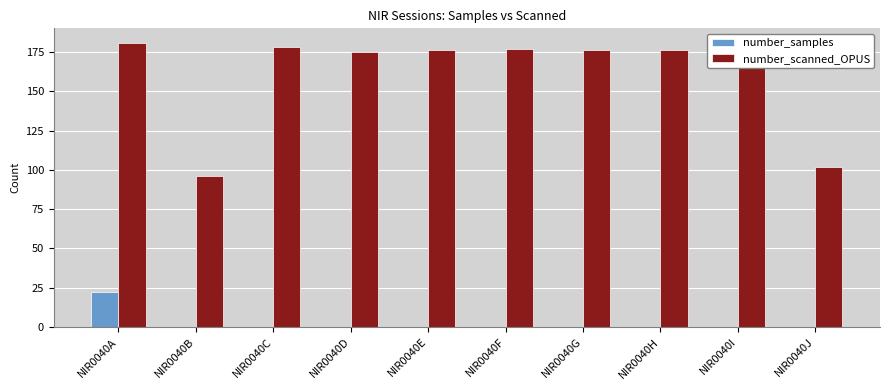

At which category is the sum across all series the highest?

NIR0040A